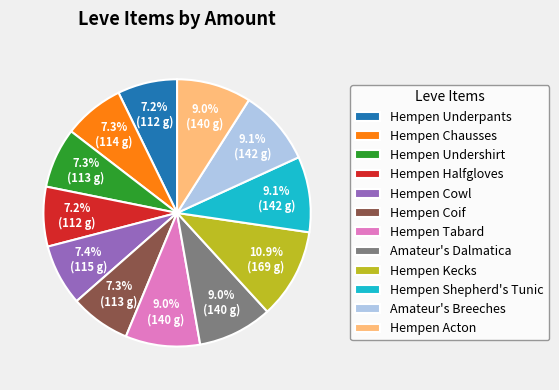

How many segments does this pie chart have?

12